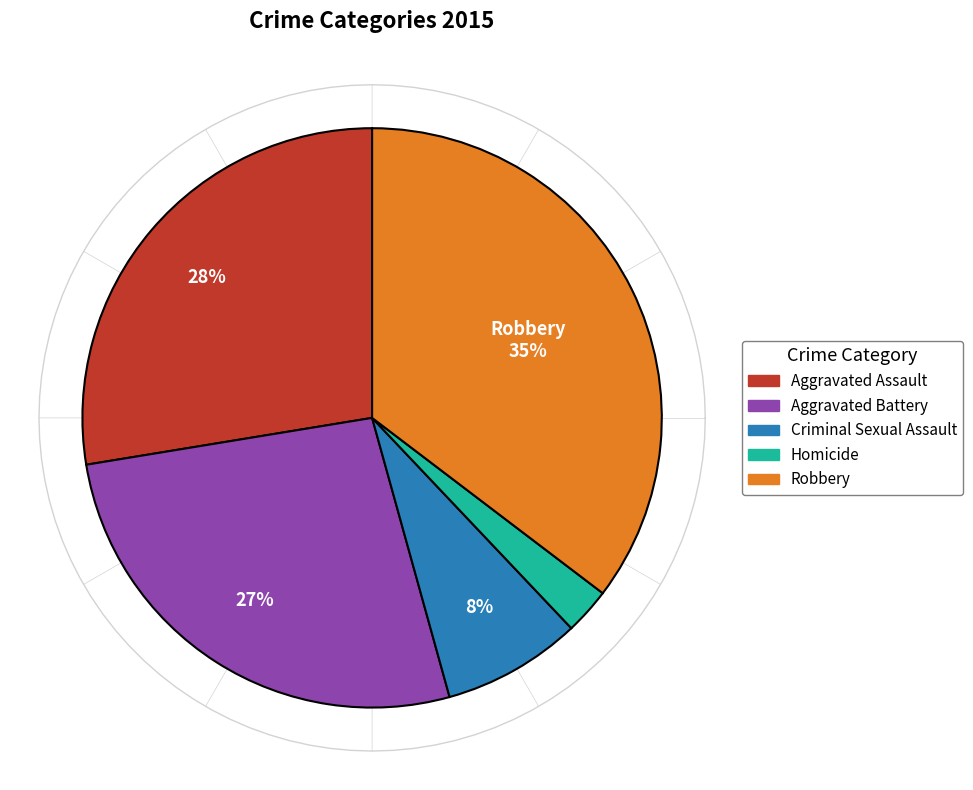

To the nearest percent, what percentage of the pie is Aggravated Assault?

28%